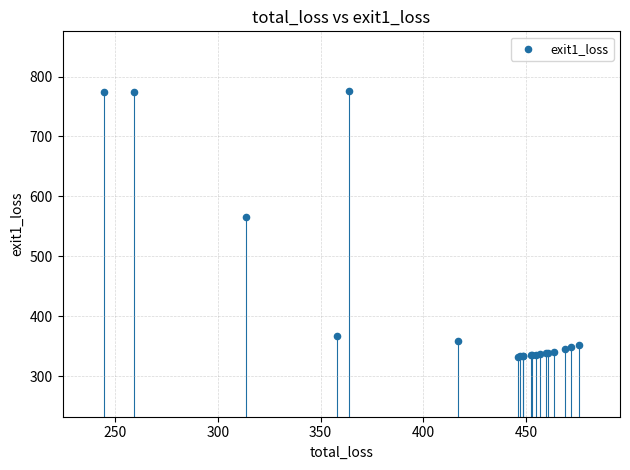

What Y value in the scatter plot is closest to 554?

565.9